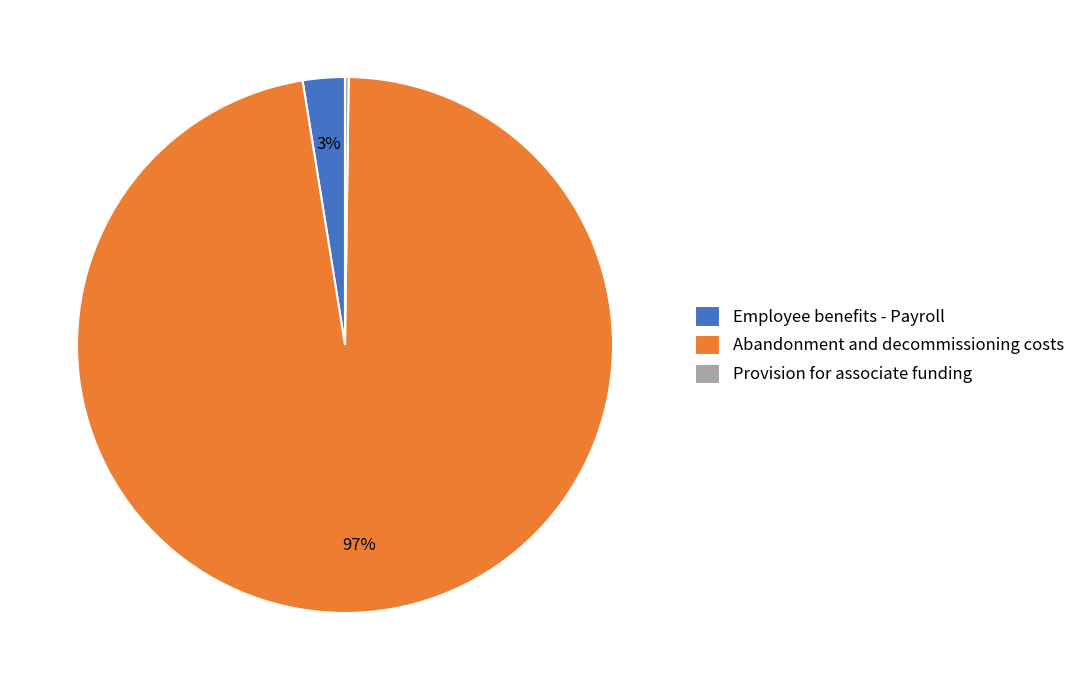

To the nearest percent, what is the average slice percentage?

33%